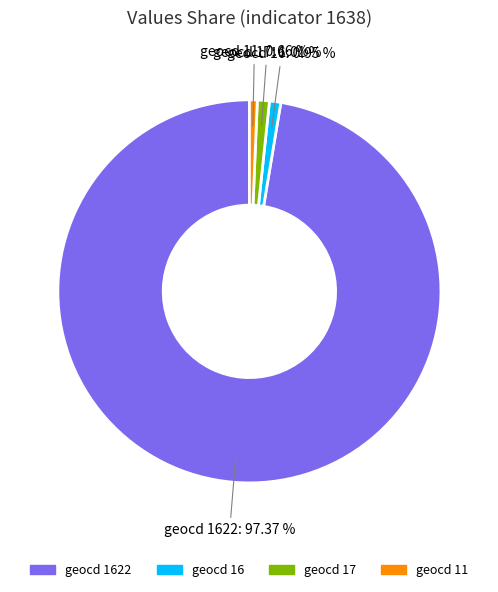

What is the majority slice?

geocd 1622